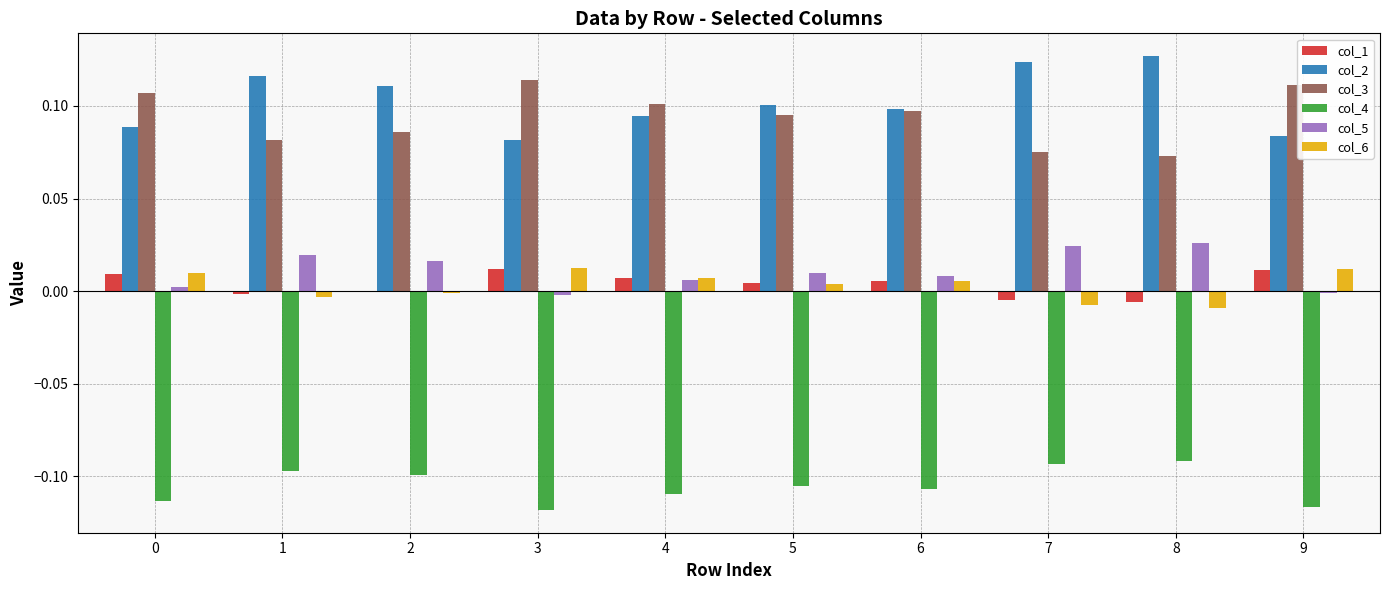

Is the value of col_6 at 8 greater than the value of col_3 at 3?

No